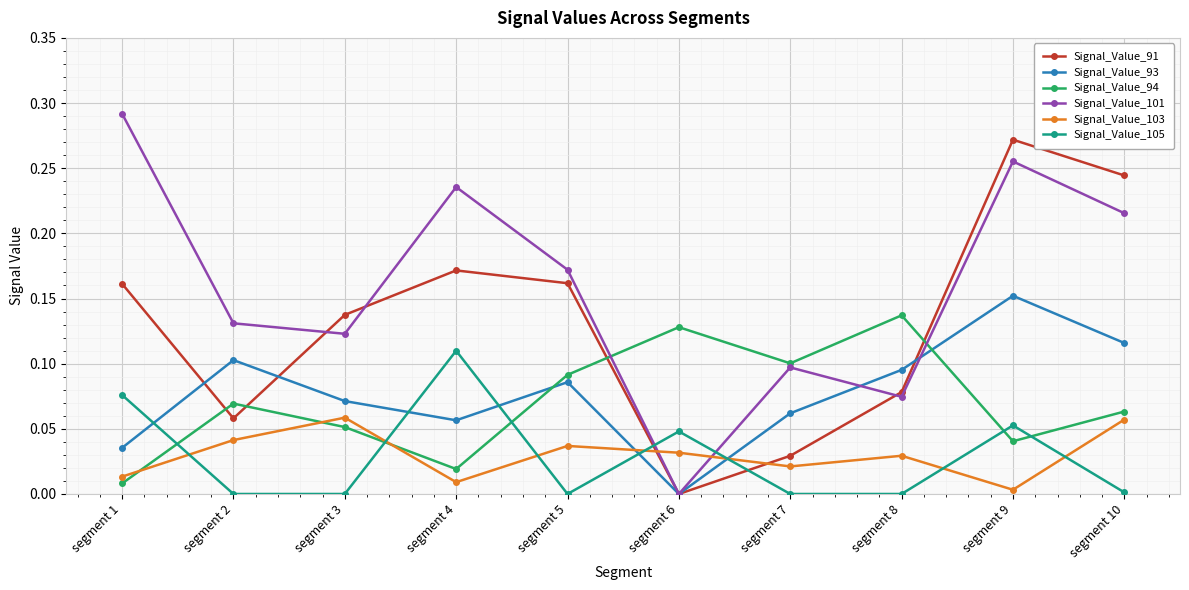

Which series has the largest range (max minus min)?

Signal_Value_101